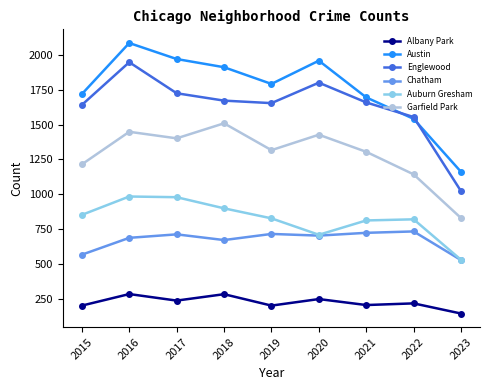

Is it true that Chatham equals 711 at 2017?

True